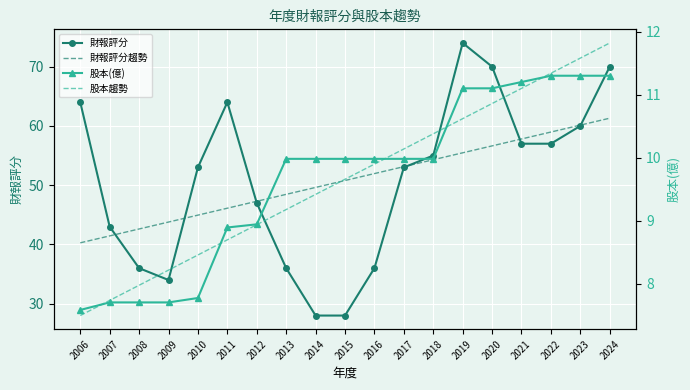

At which label does 股本趨勢 reach its minimum?

2006